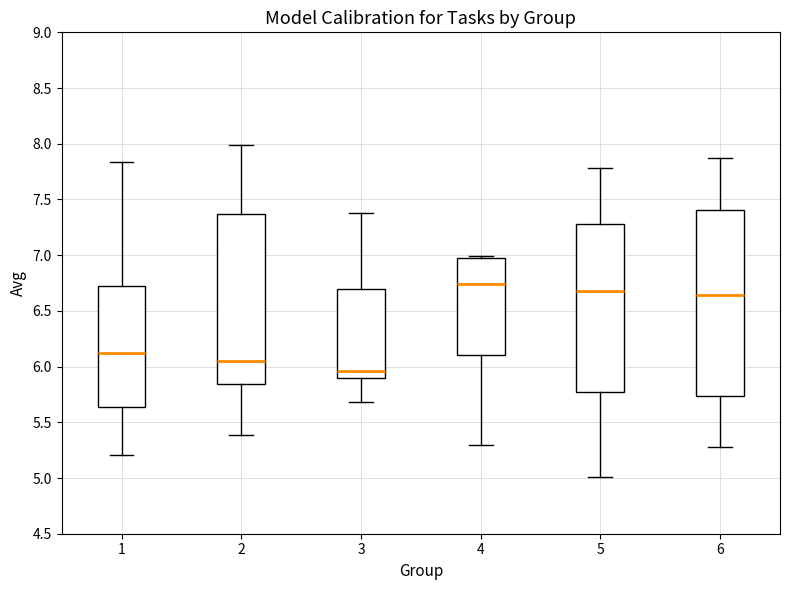

Reading left to right, transcribe this box plot: for each box, give where its median line is, the range the box spans, and where its two whiskers end, as read against the y-axis. The values are not printed on the chart, so give them approximately, as read against the axis.

1: median 6.10, box 5.65 to 6.70, whiskers 5.20 to 7.85
2: median 6.05, box 5.85 to 7.35, whiskers 5.40 to 8.00
3: median 5.95, box 5.90 to 6.70, whiskers 5.70 to 7.40
4: median 6.75, box 6.10 to 6.95, whiskers 5.30 to 7.00
5: median 6.65, box 5.75 to 7.30, whiskers 5.00 to 7.80
6: median 6.65, box 5.75 to 7.40, whiskers 5.30 to 7.90